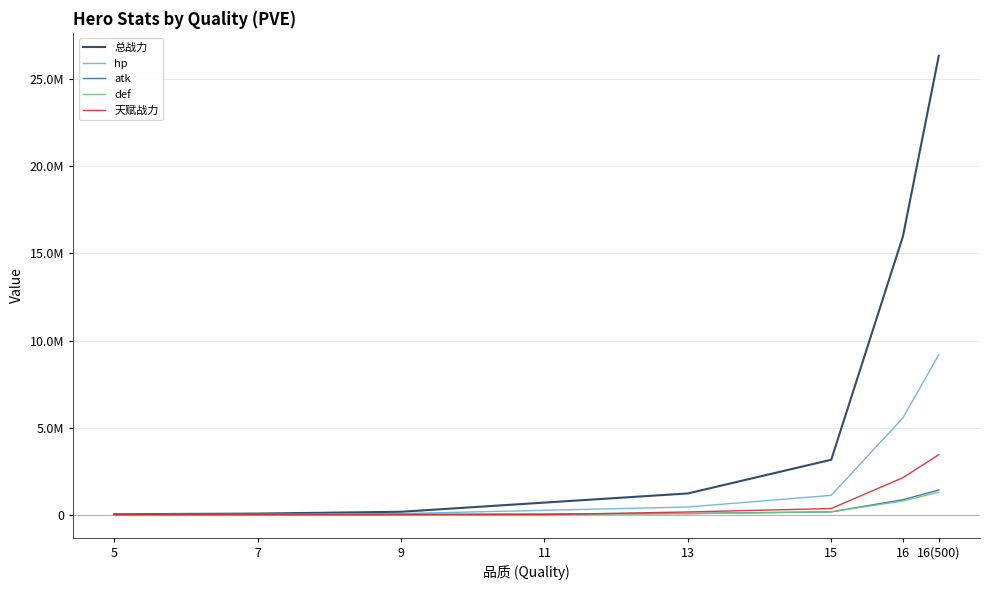

What is the label of the 6th point from the left?

15